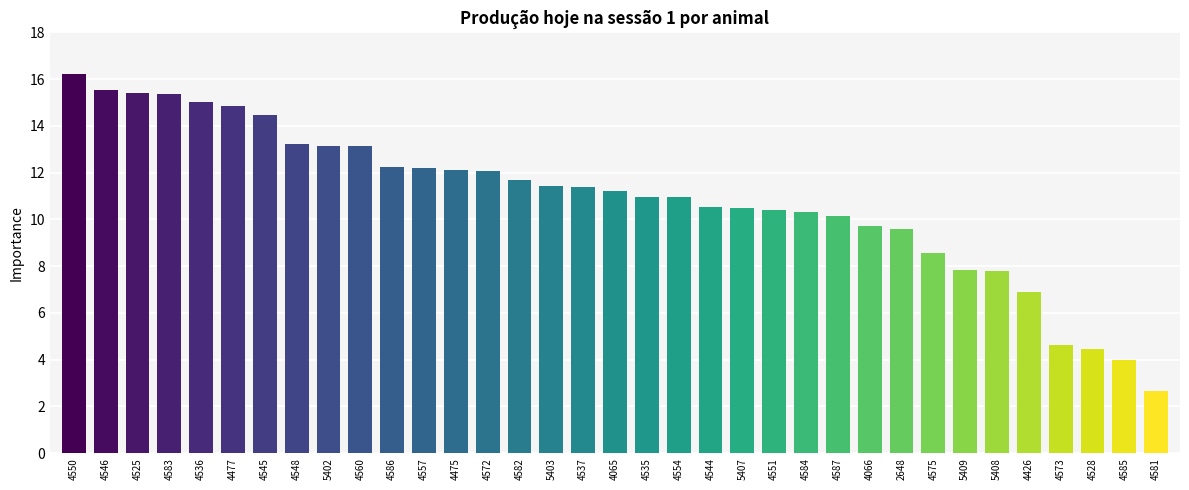

How many categories are shown in the chart?

35